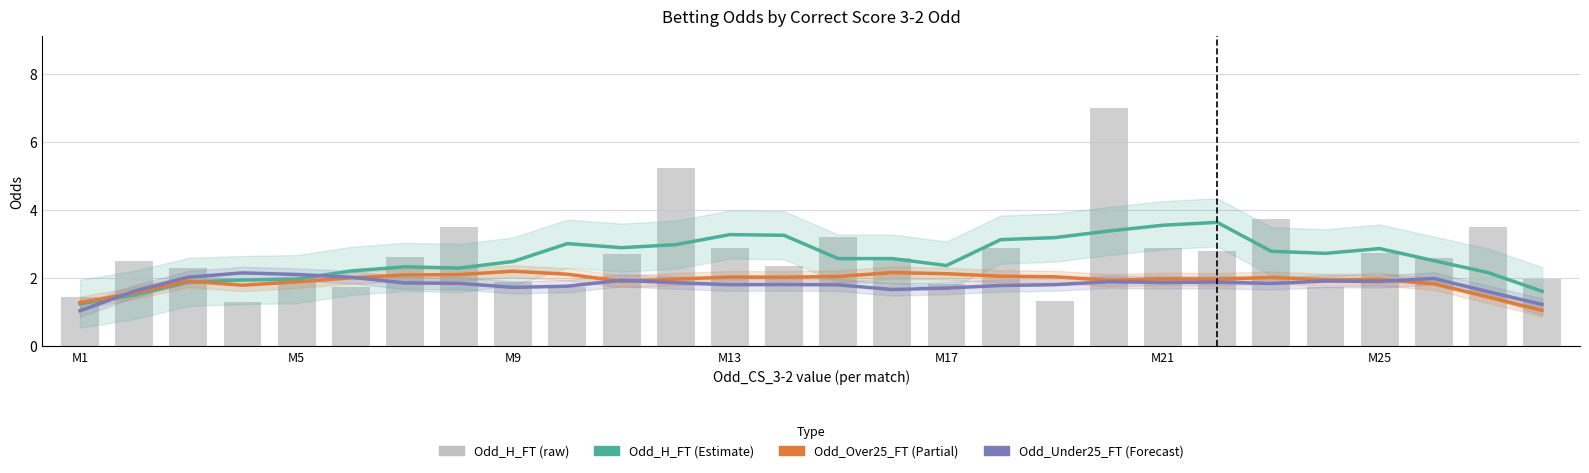

The value of Odd_H_FT at M13 is 0.4. True or false?

False